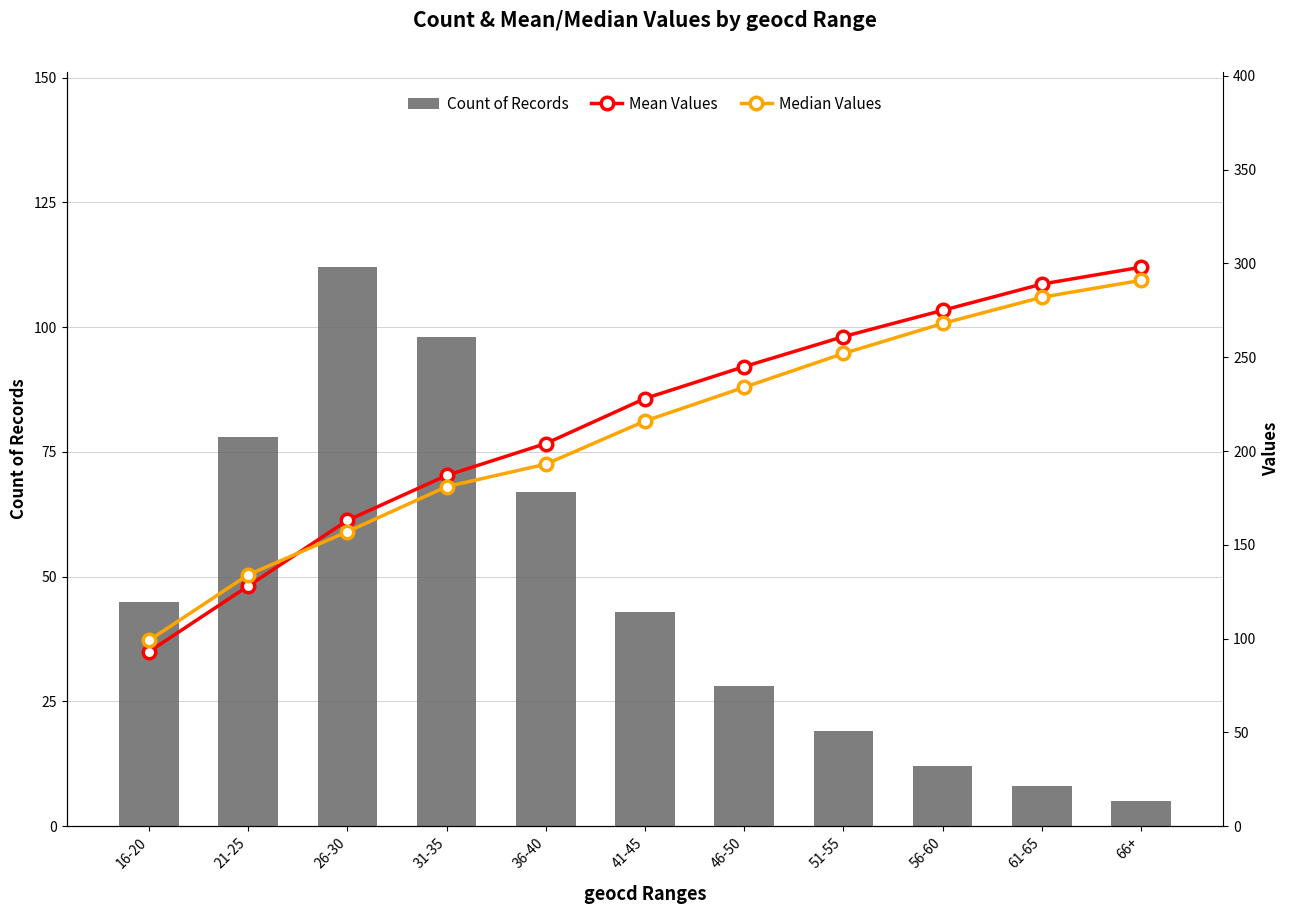

At 36-40, list the series in order from smallest to largest.

Count of Records, Median Values, Mean Values